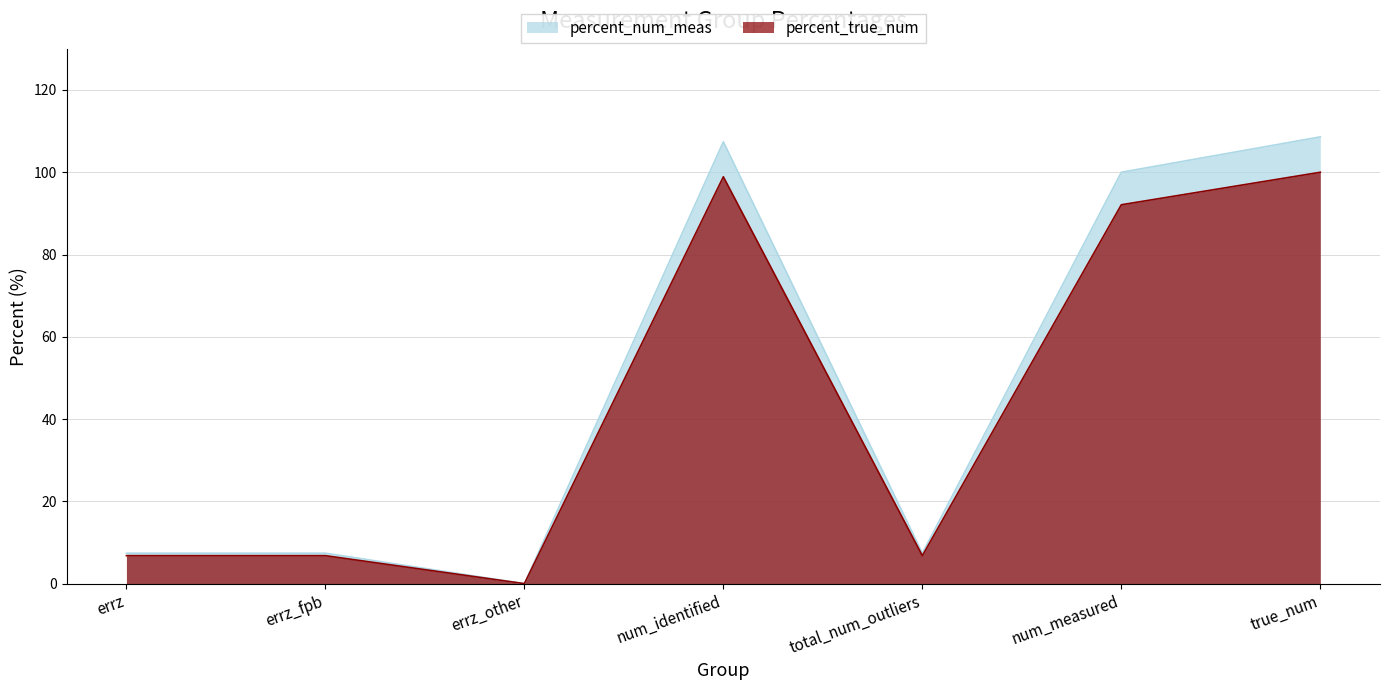

Rank the categories by percent_true_num value from lowest to highest.

errz_other, errz, errz_fpb, total_num_outliers, num_measured, num_identified, true_num